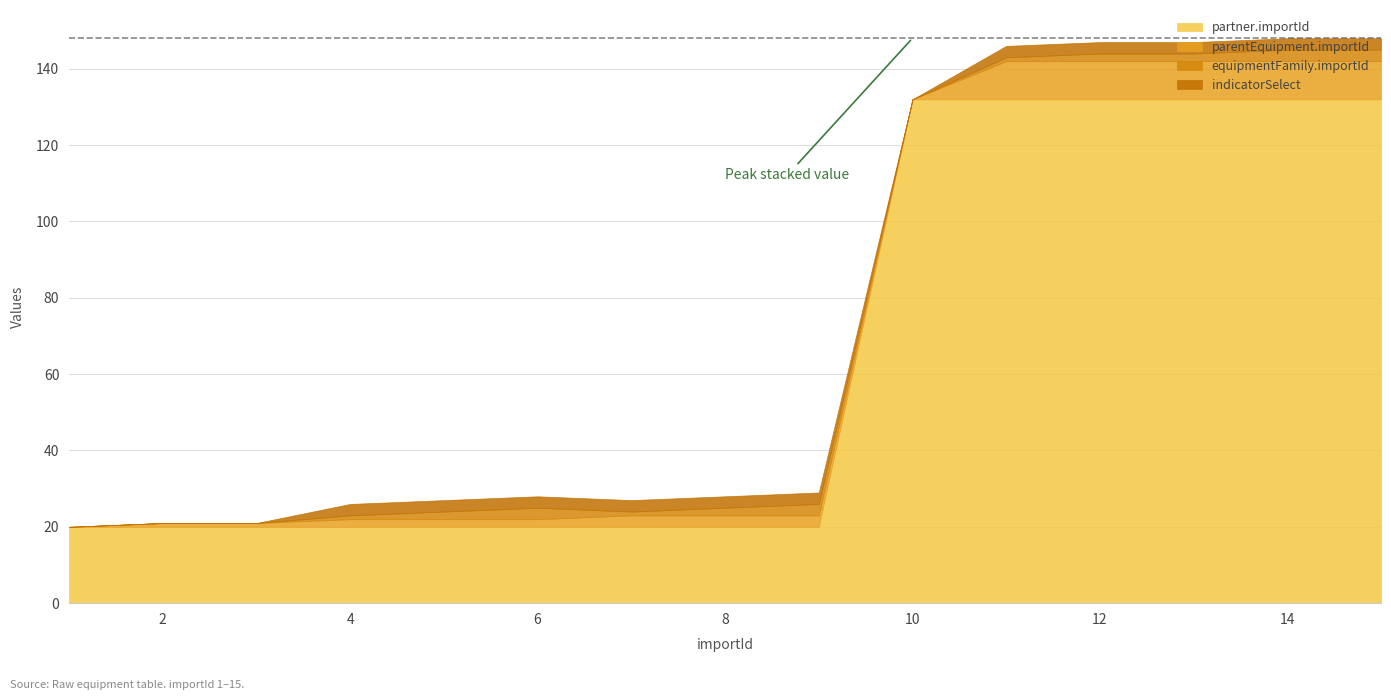

The parentEquipment.importId series shows 2 at 5. True or false?

True